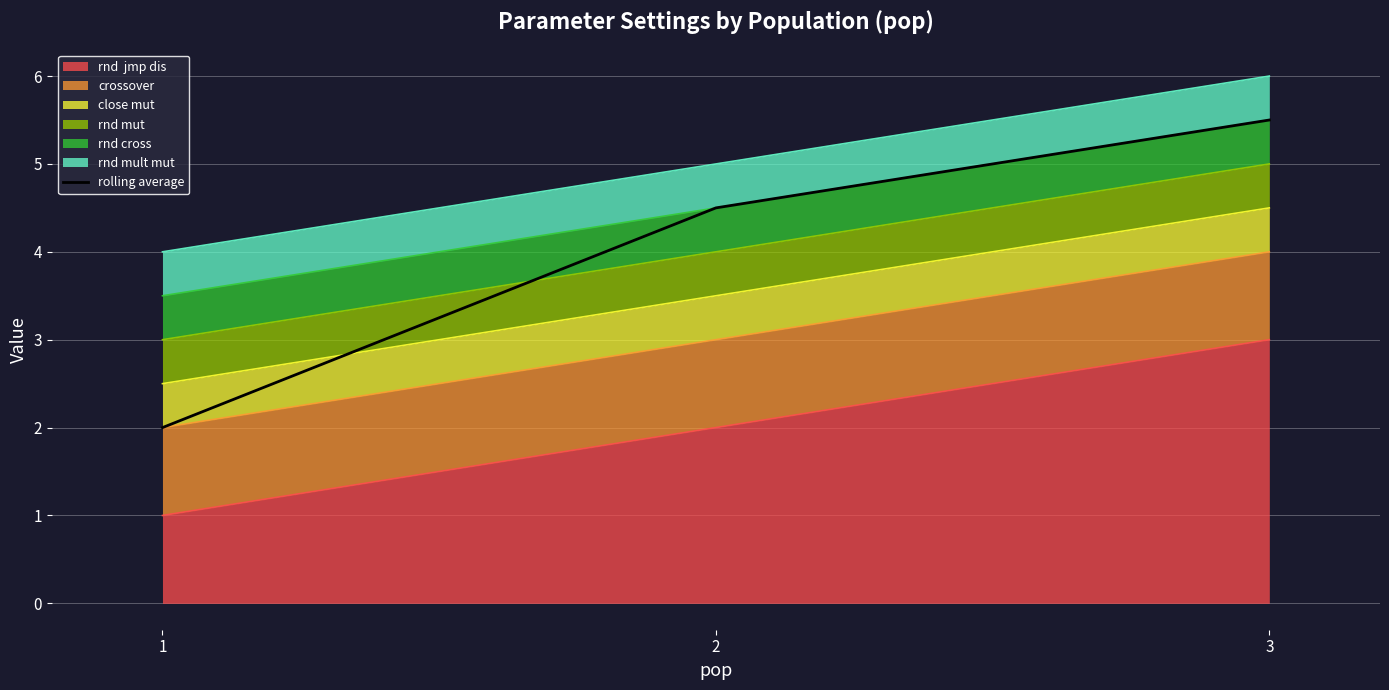

What is the sum of the values at 1 and 2?

6.5